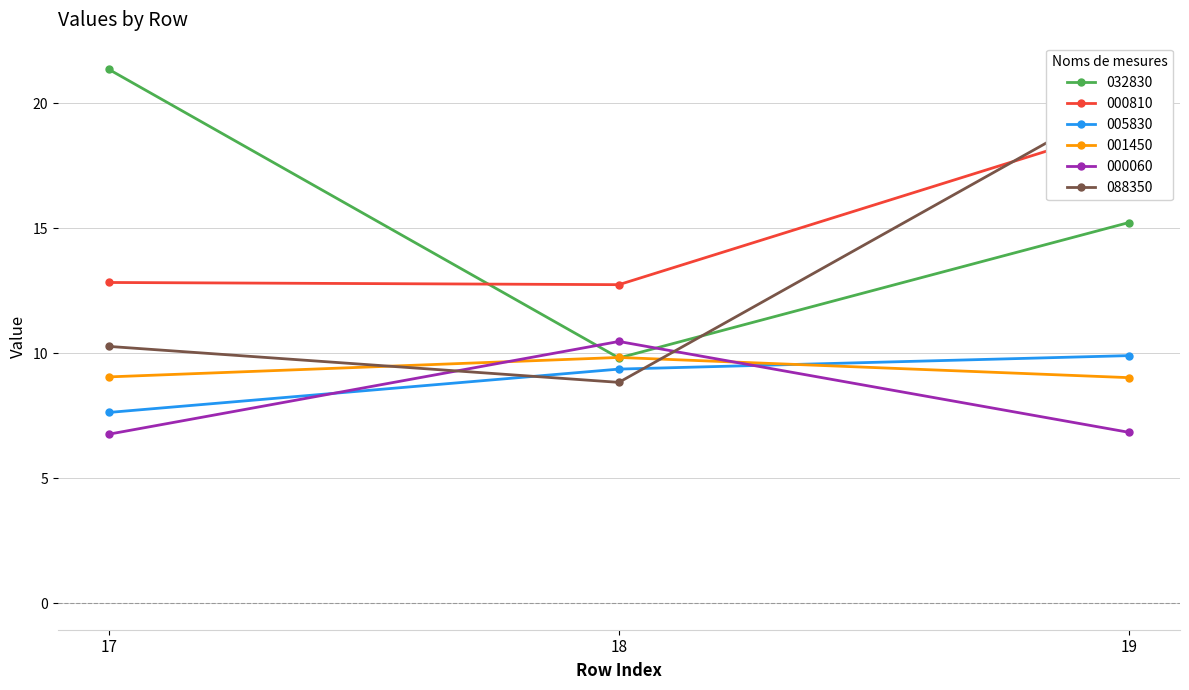

What is the value of the 088350 point at the 2nd from the left?

8.8